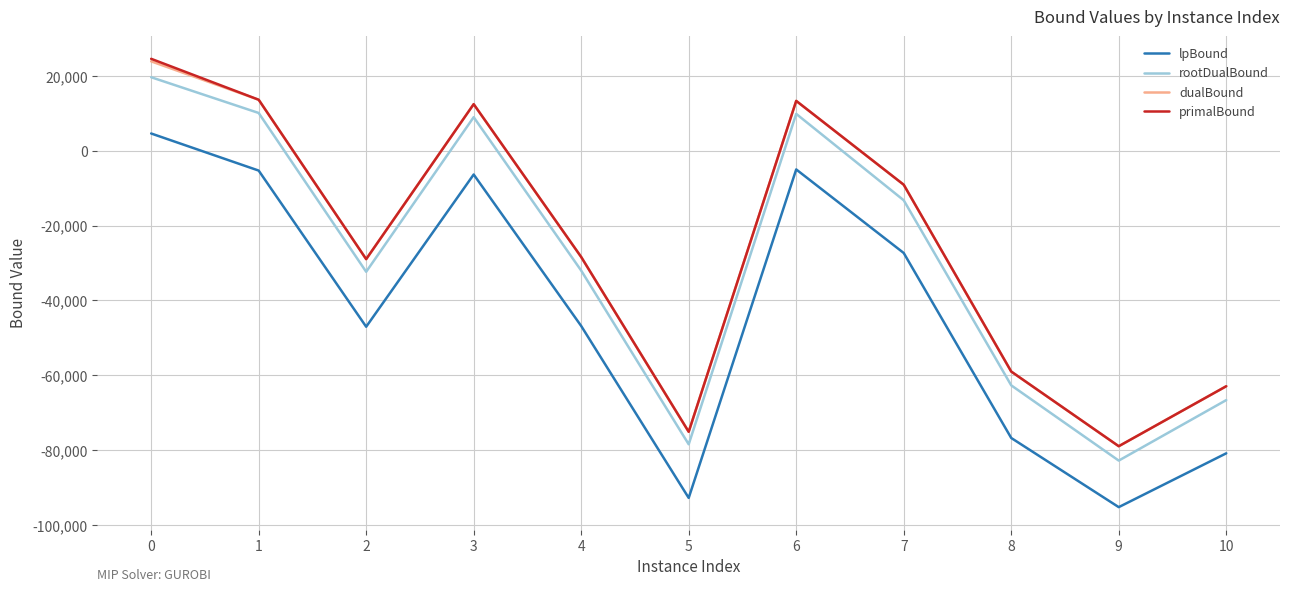

True or false: lpBound and rootDualBound intersect in this chart.

False